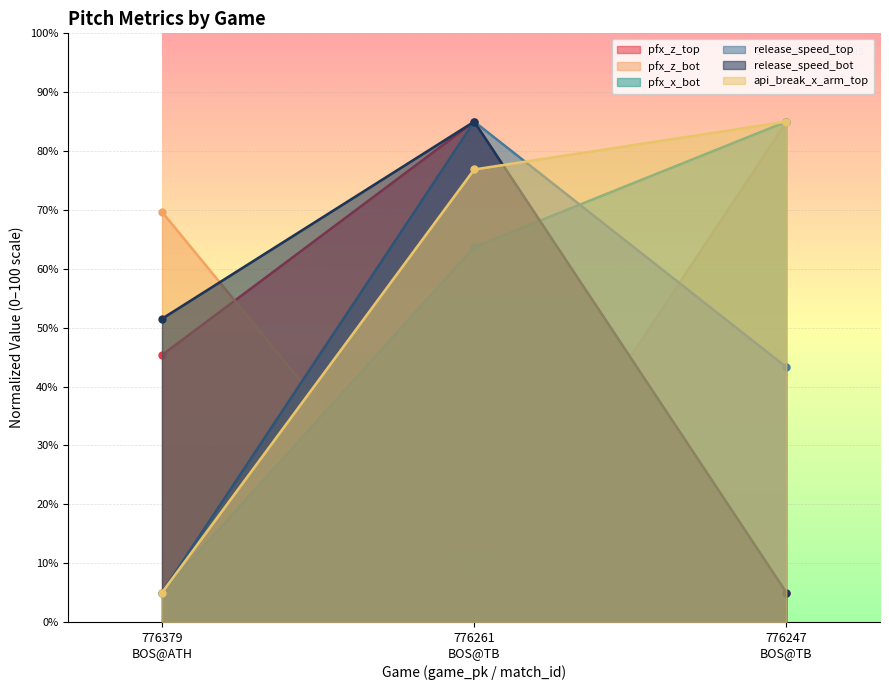

What is the minimum value shown in the chart?

5.0